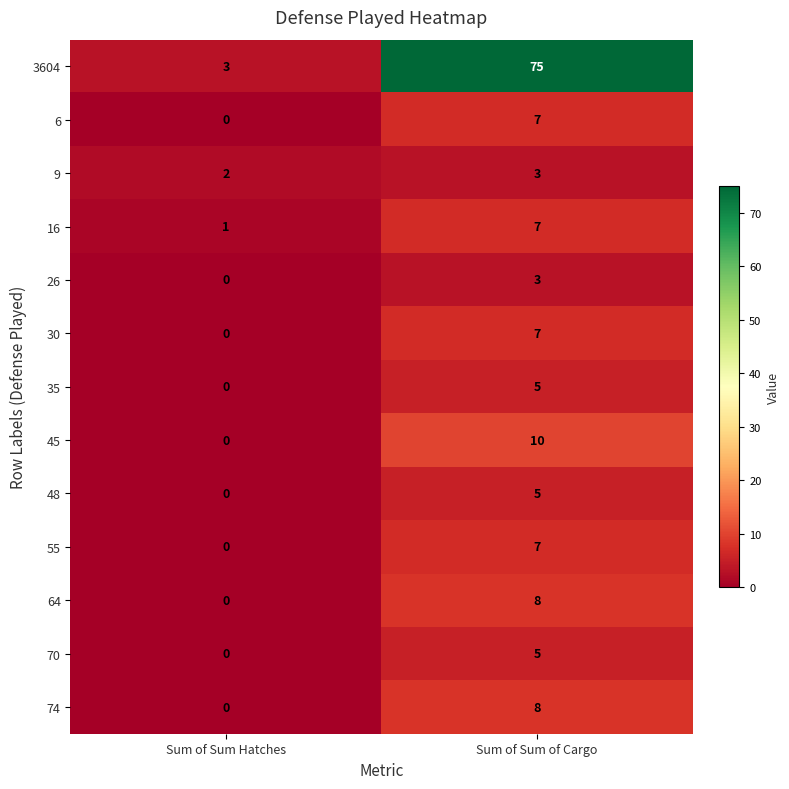

The value of 70 at Sum of Sum Hatches is -3. True or false?

False